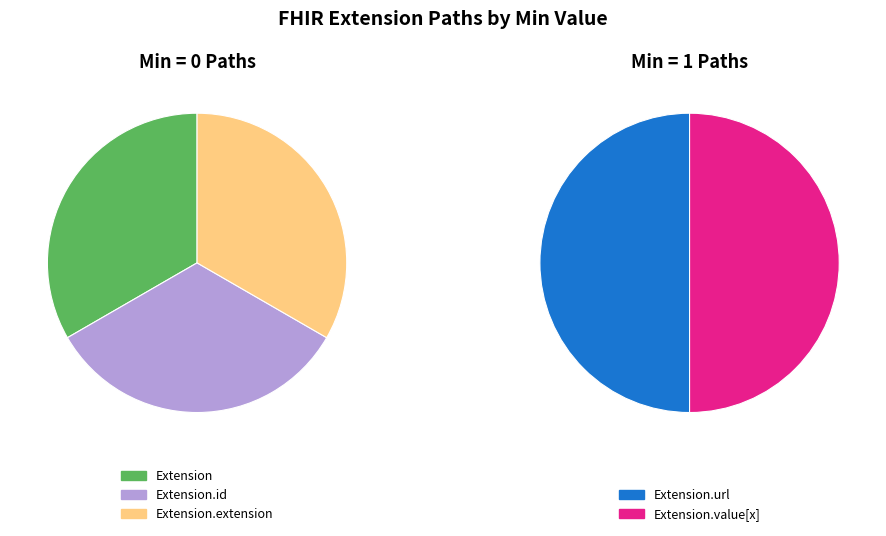

Rank the categories by value from highest to lowest.

Extension.url, Extension, Extension.id, Extension.extension, Extension.value[x]